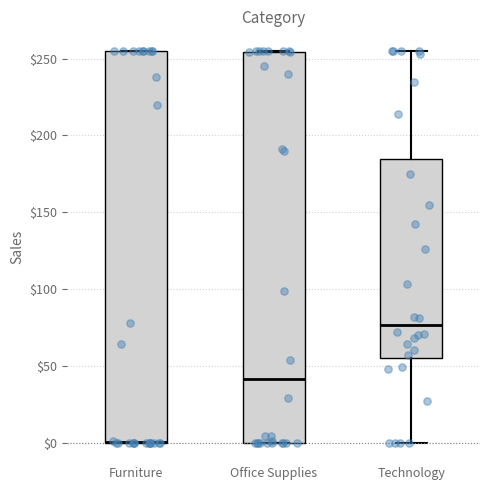

Reading left to right, transcribe this box plot: for each box, give where its median line is, the range the box spans, and where its two whiskers end, as read against the y-axis. The values are not printed on the chart, so give them approximately, as read against the axis.

Furniture: median 0 (drawn on the box's lower edge), box 0 to 255, whiskers 0 to 255
Office Supplies: median 40, box 0 to 255, whiskers 0 to 255
Technology: median 75, box 55 to 185, whiskers 0 to 255